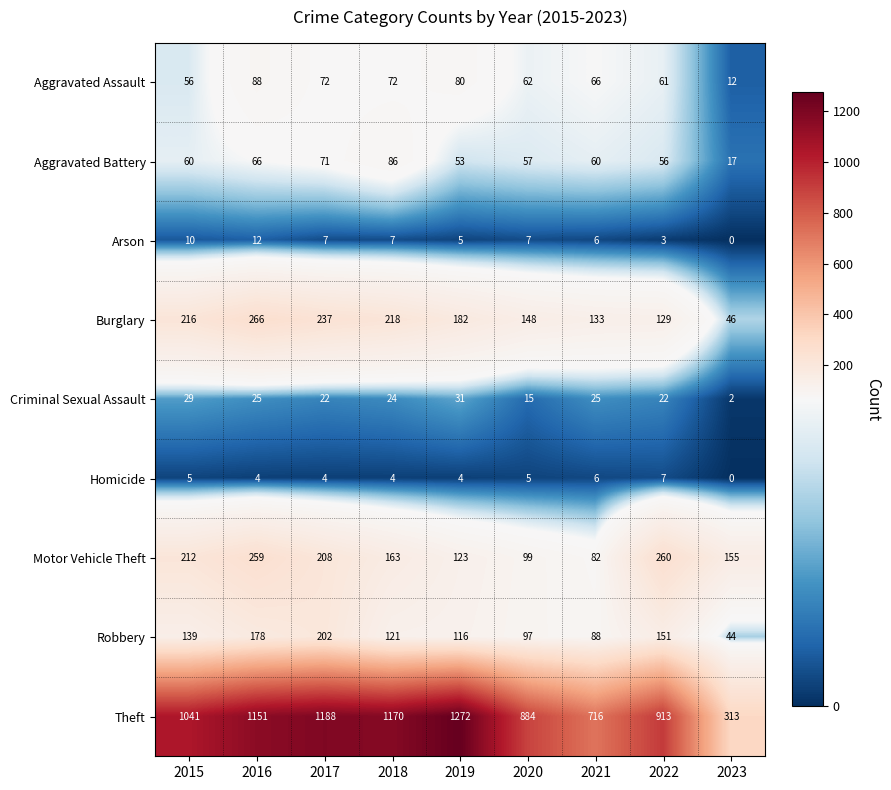

At which category is the sum across all series the highest?

2016